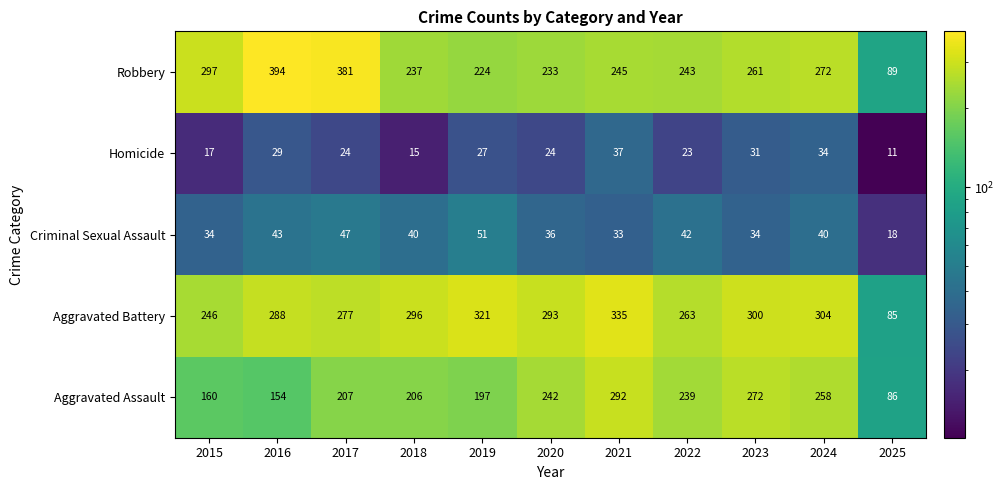

What is the greatest value displayed?

394